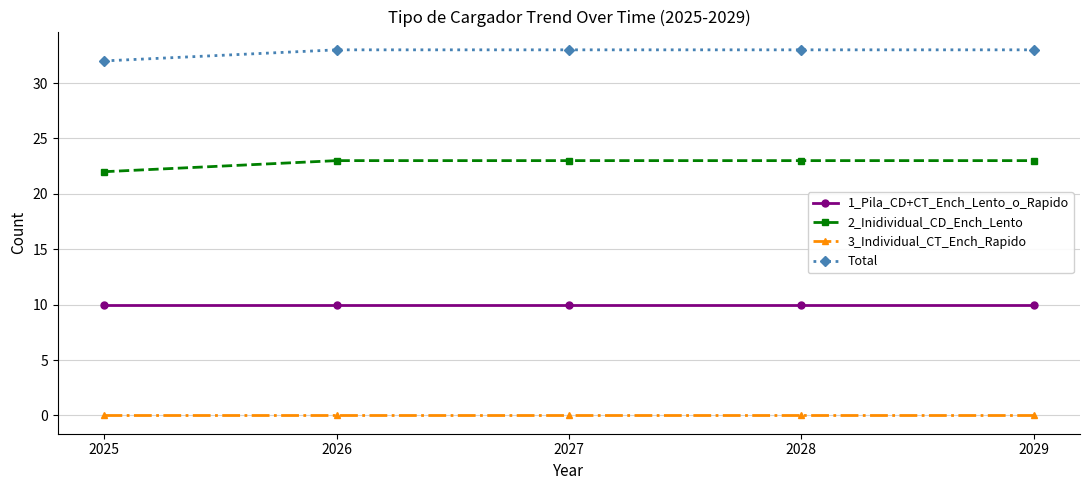

What is the difference between the highest and lowest values at 2029?

33